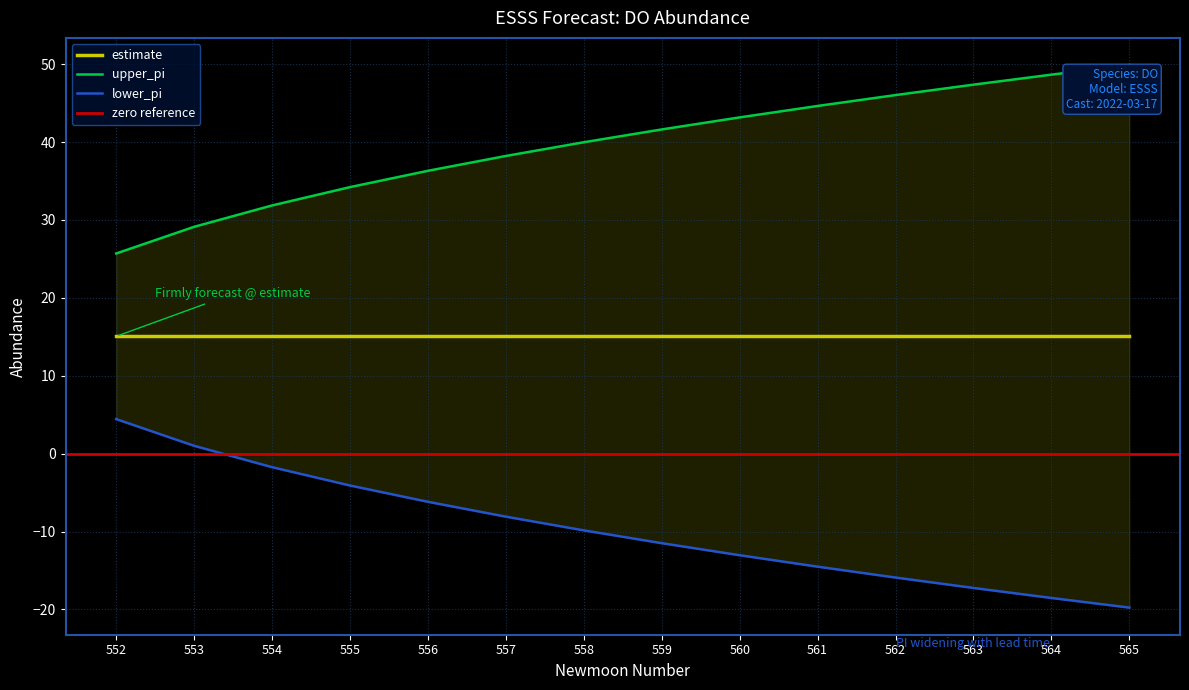

What is the sum of all lower_pi values?

556.8